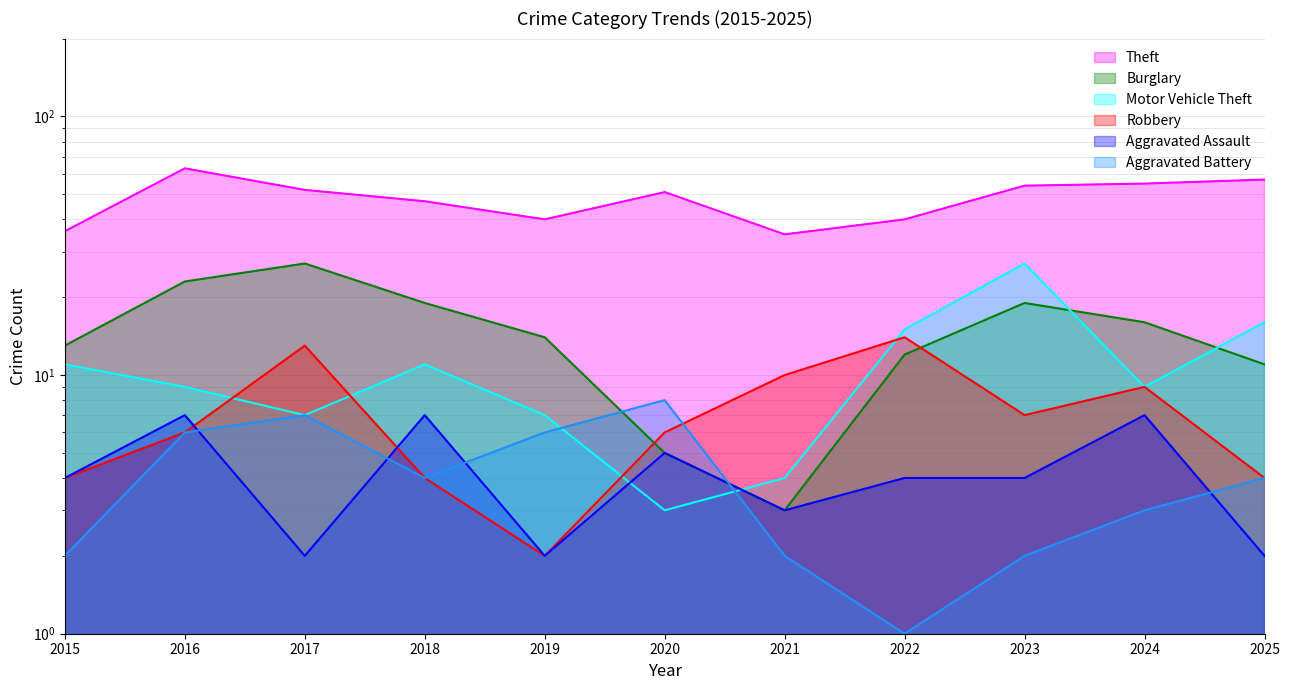

Is it true that Robbery equals 14 at 2022?

True